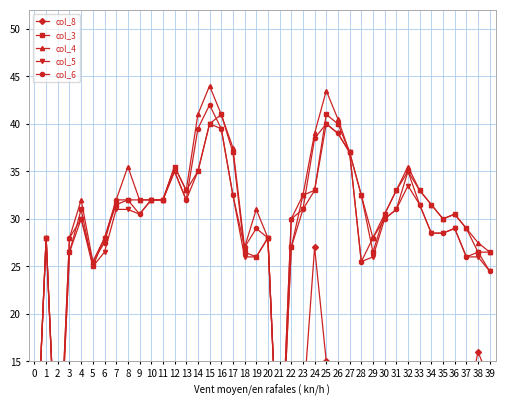

Is the value of col_3 at 21 greater than the value of col_4 at 22?

No